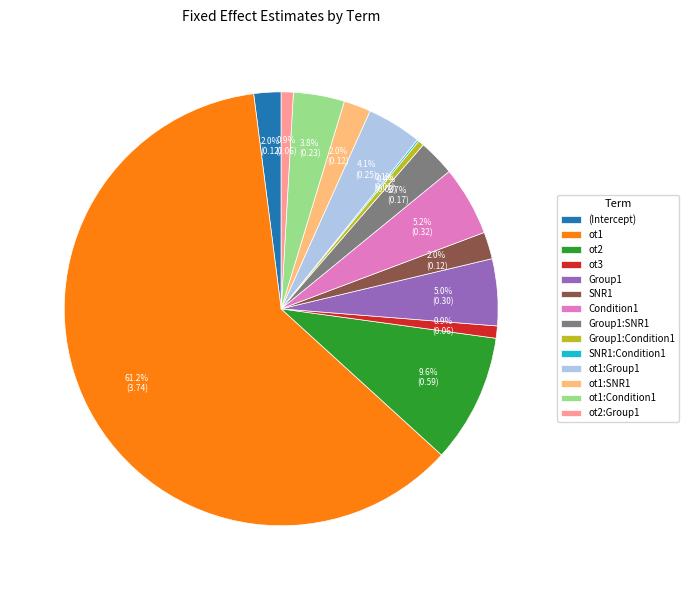

Which slice is the largest?

ot1